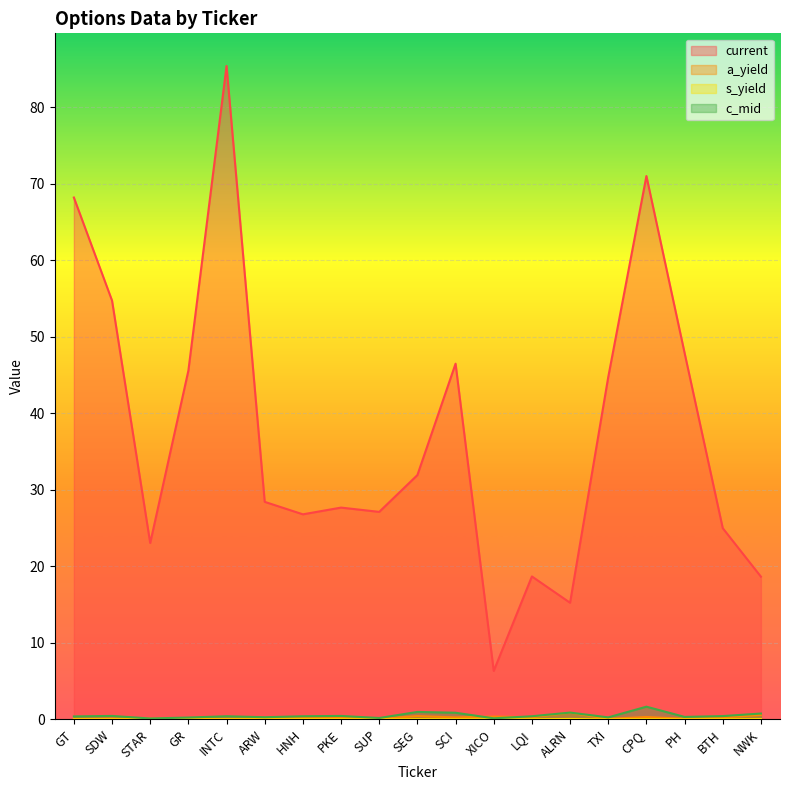

At which label is c_mid closest to 0?

STAR